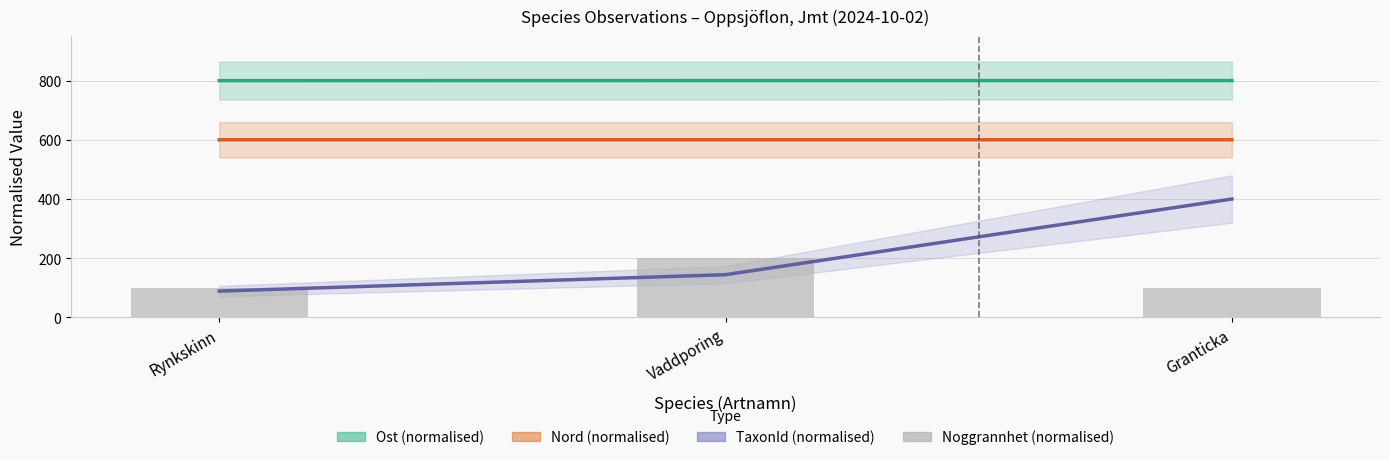

What position from the left is Granticka?

3